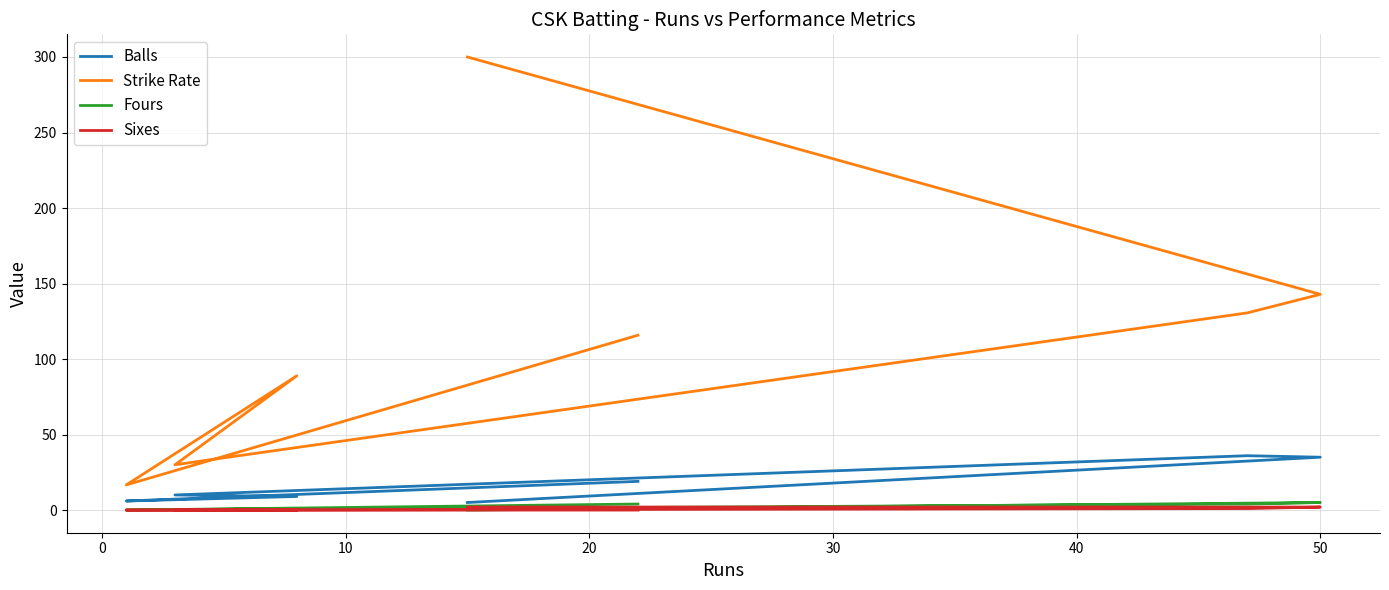

How many data points in Balls are above 10?

3